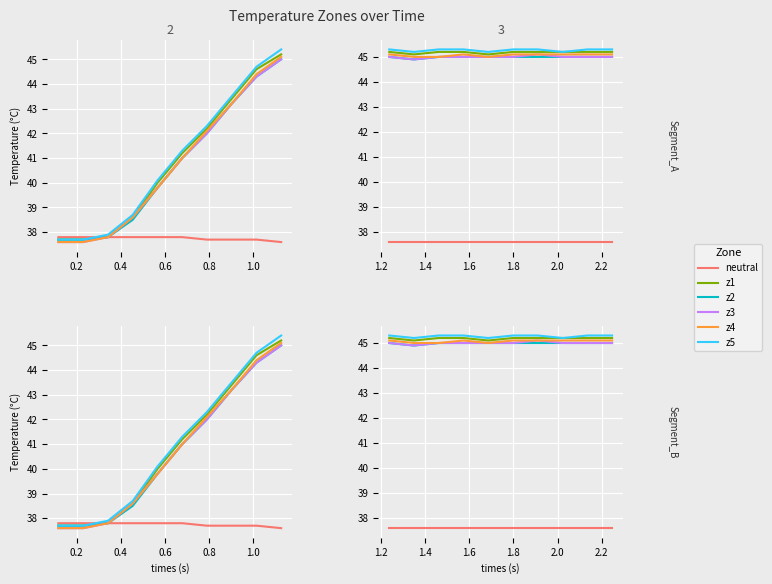

What is the value of the z5 point at the 1st from the left?

45.3